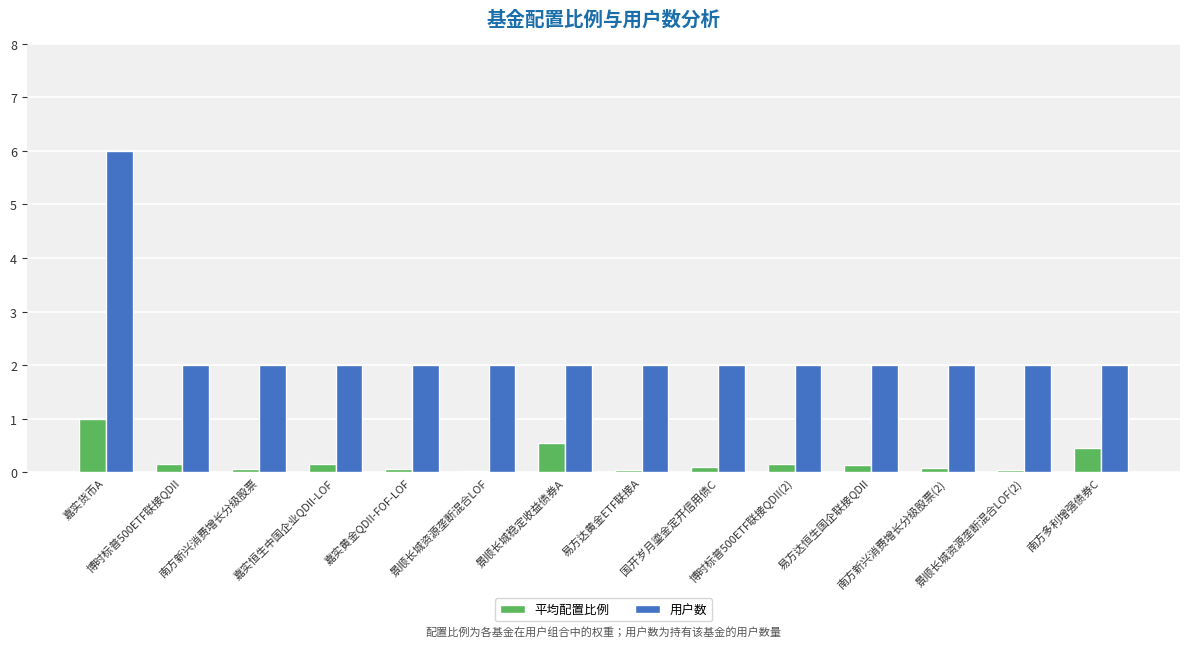

What is the maximum value shown in the chart?

6.0